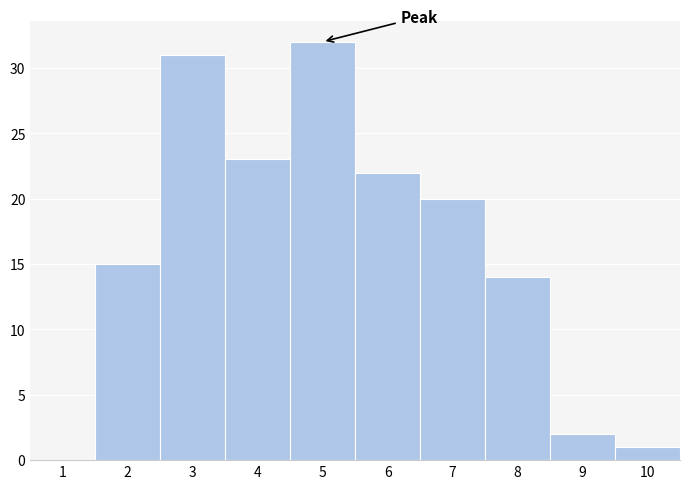

Reading left to right, extract all data points from this chart.

1=0	2=15	3=31	4=23	5=32	6=22	7=20	8=14	9=2	10=1